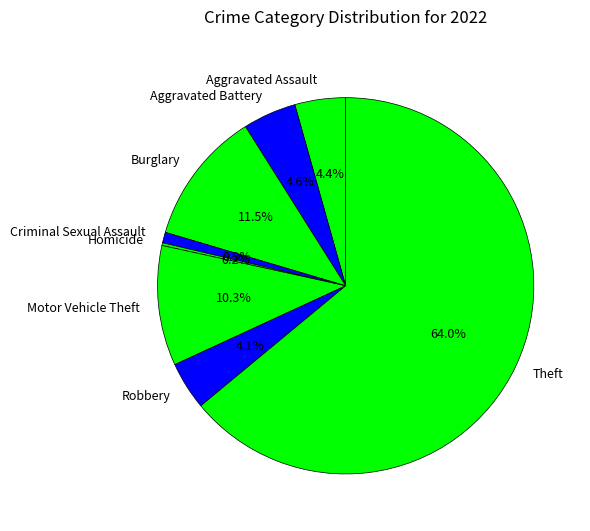

Which category has the biggest portion of the pie?

Theft